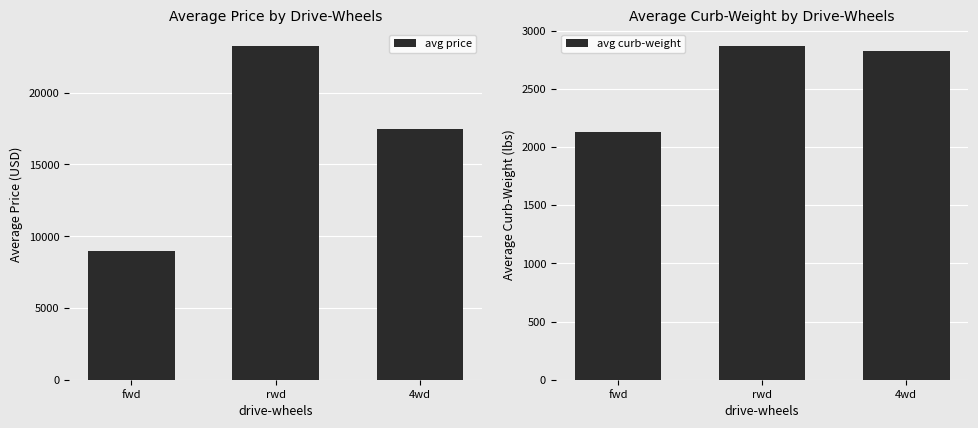

What are all the series names shown in the legend?

avg price, avg curb-weight